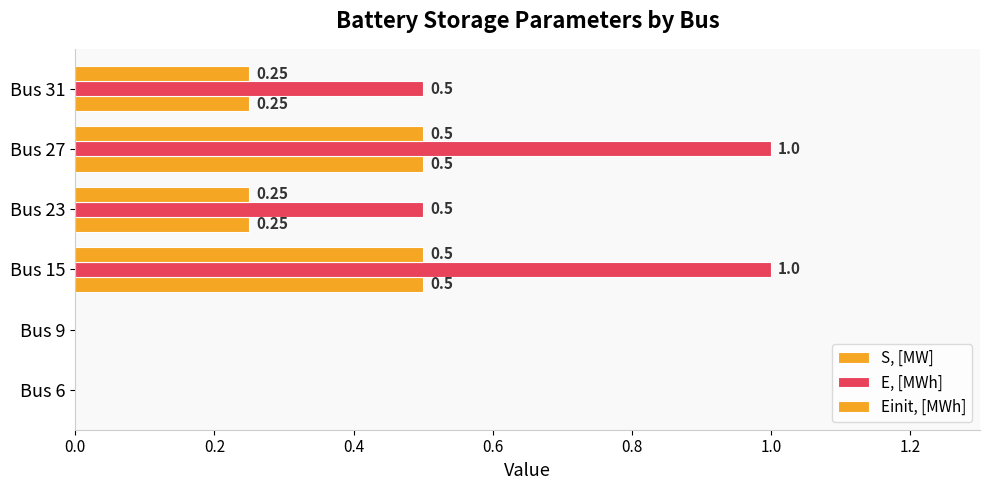

How many values in the S, [MW] series exceed 0?

4